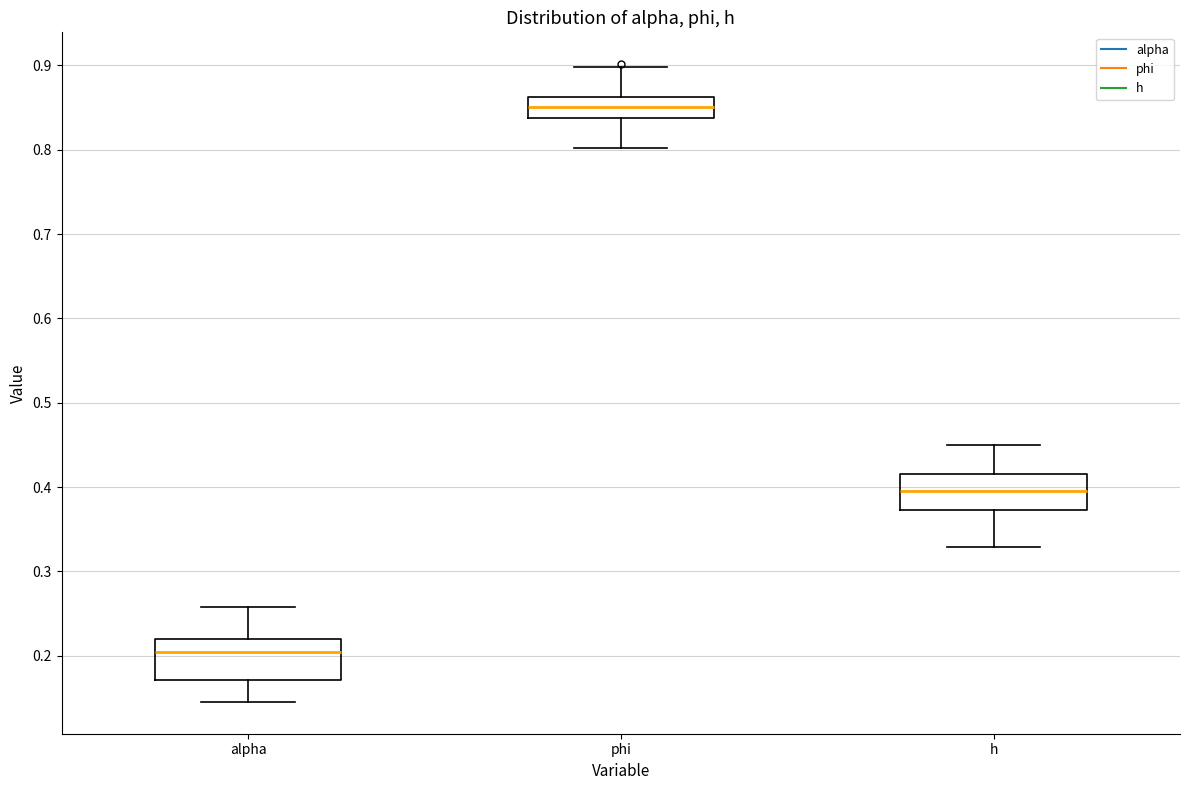

Which box's median line is the highest?

phi